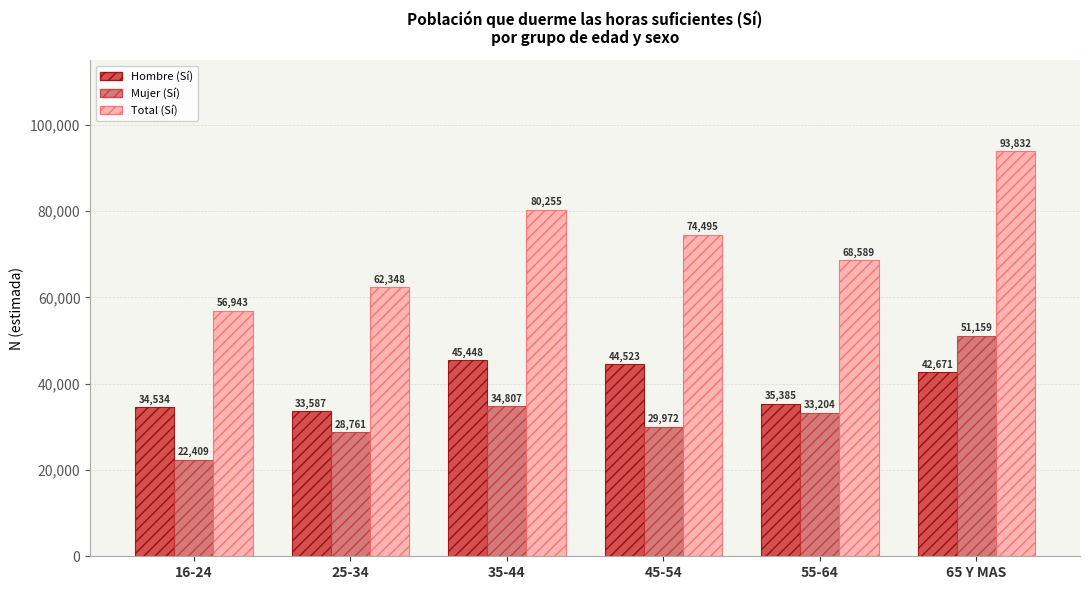

Is the value of Mujer (Sí) at 25-34 greater than the value of Total (Sí) at 45-54?

No